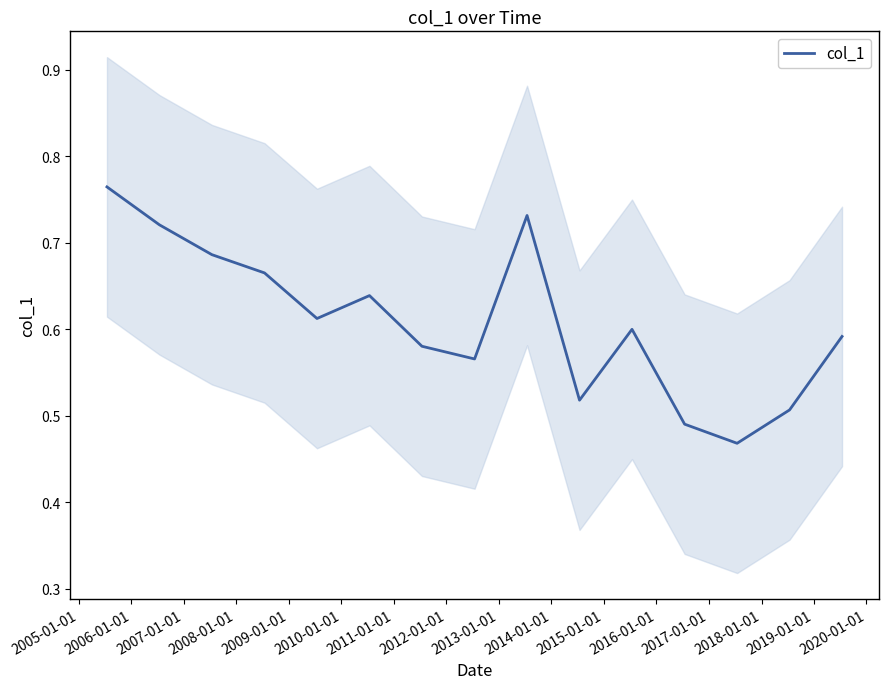

Which has a higher value, 2006-01-01 or 2016-01-01?

2006-01-01